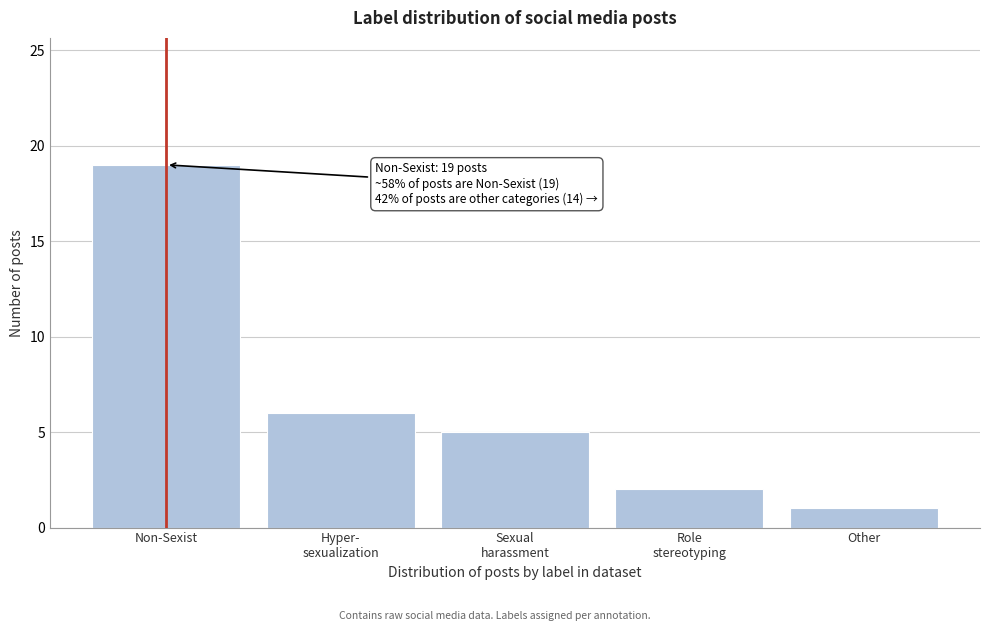

Reading left to right, what are all the values shown in this chart?

19	6	5	2	1